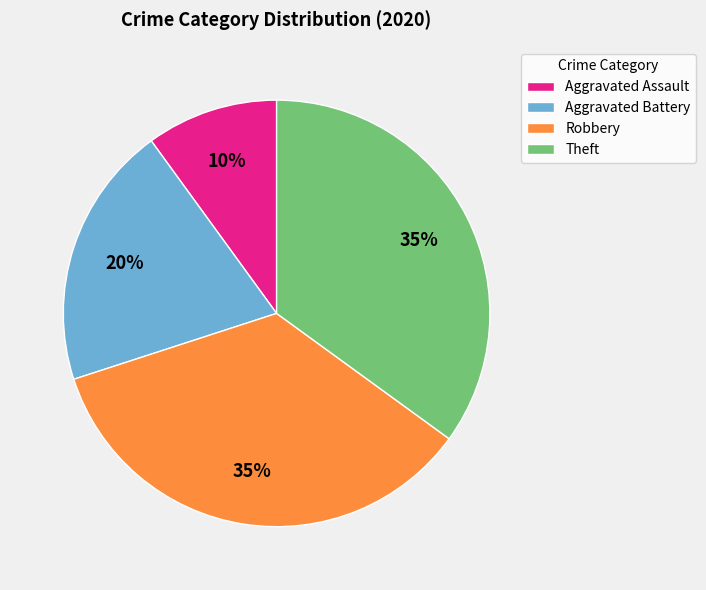

To the nearest percent, what portion does Aggravated Battery represent?

20%